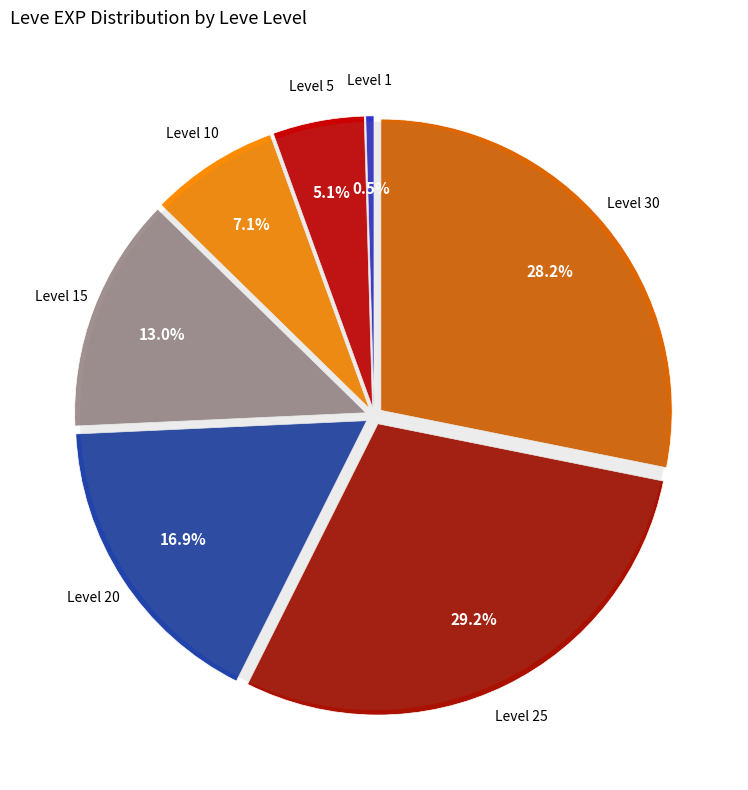

What is the change in value from 15 to 25?

+28590